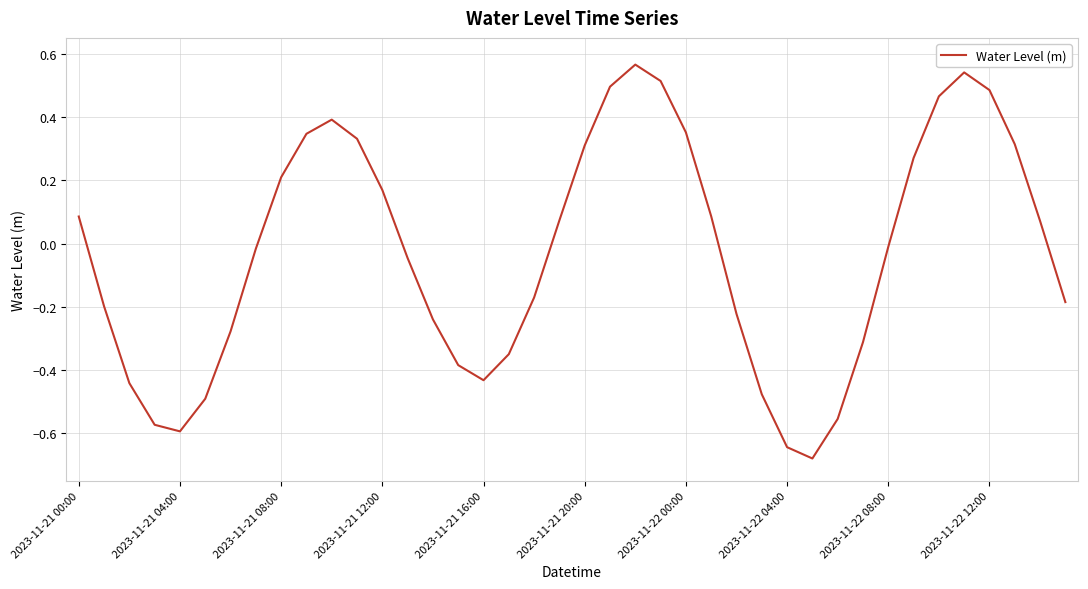

What is the difference between the maximum and minimum values?

1.2